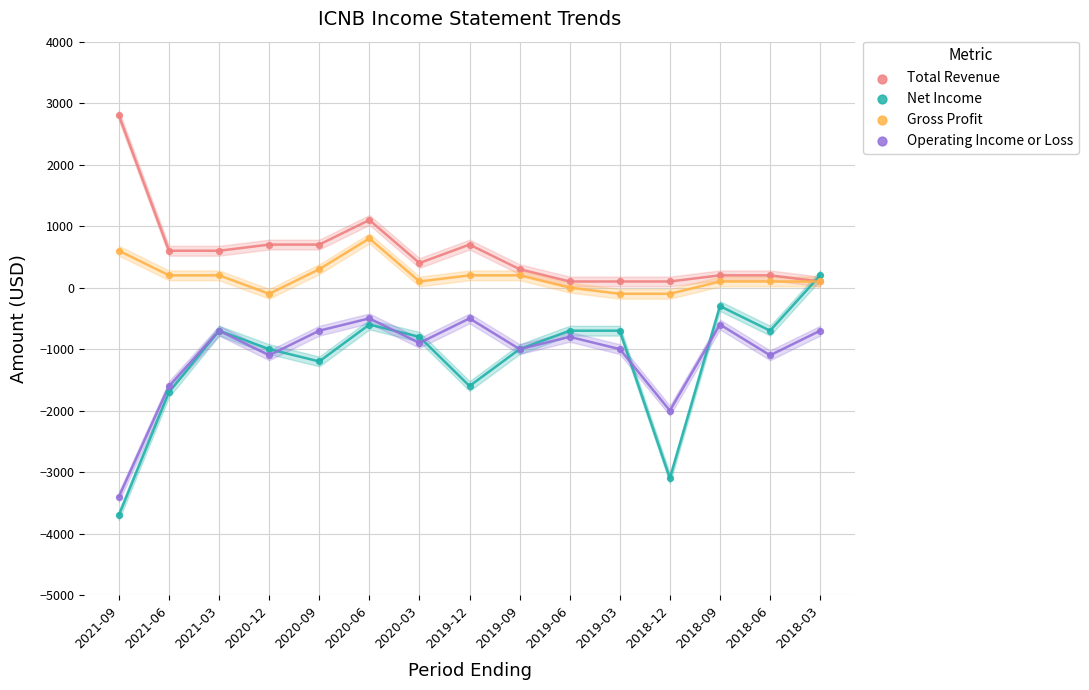

Which series has the largest Y range (max minus min)?

Net Income